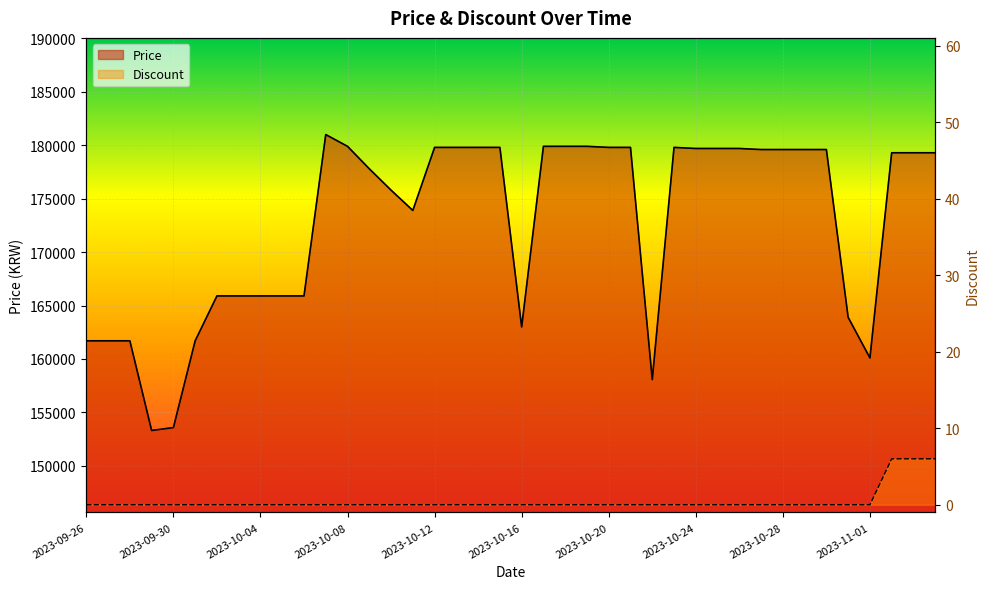

What are all the series names shown in the legend?

Price, Discount